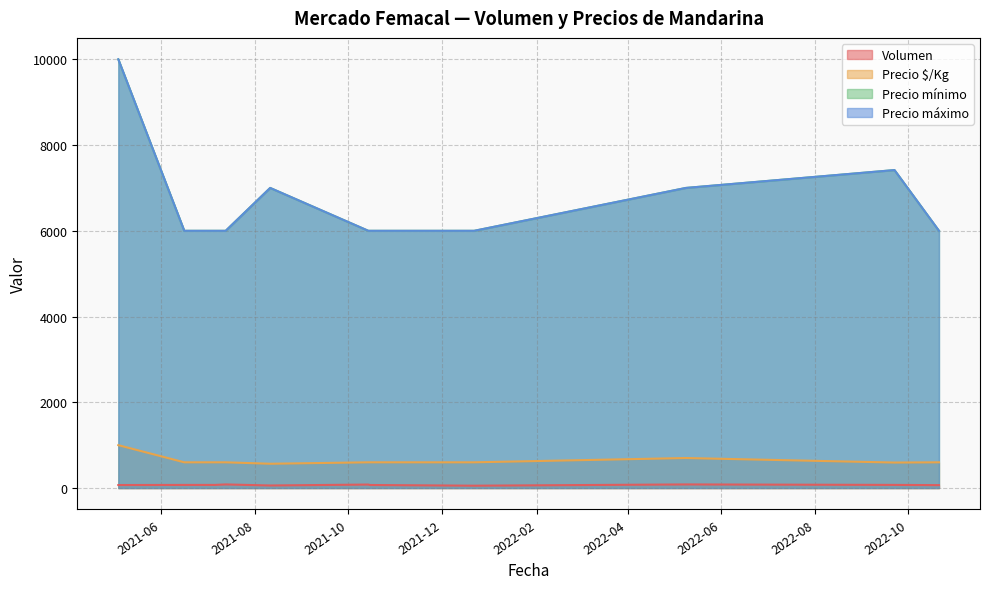

What is the sum of the Volumen values at 2021-10-14 and 2022-10-21?

148